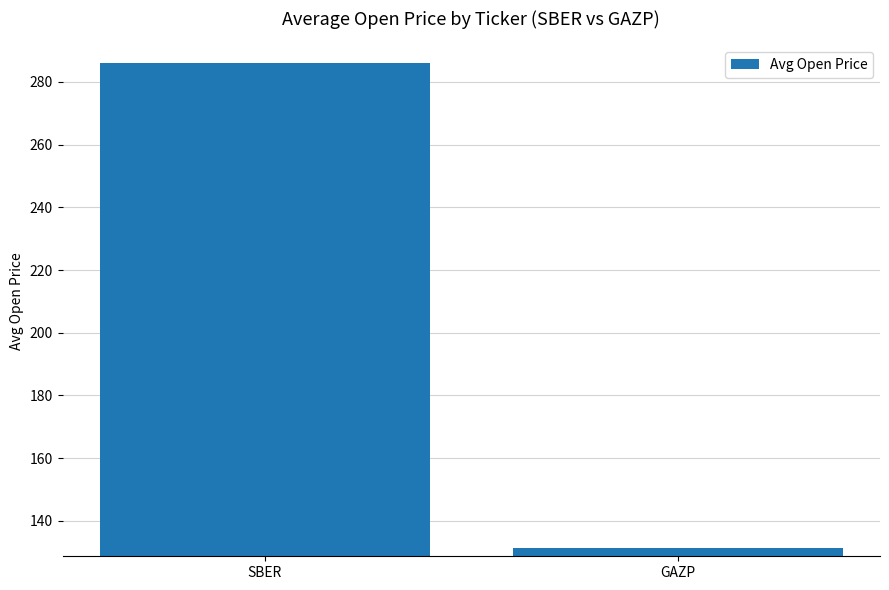

What is the average value?

208.6